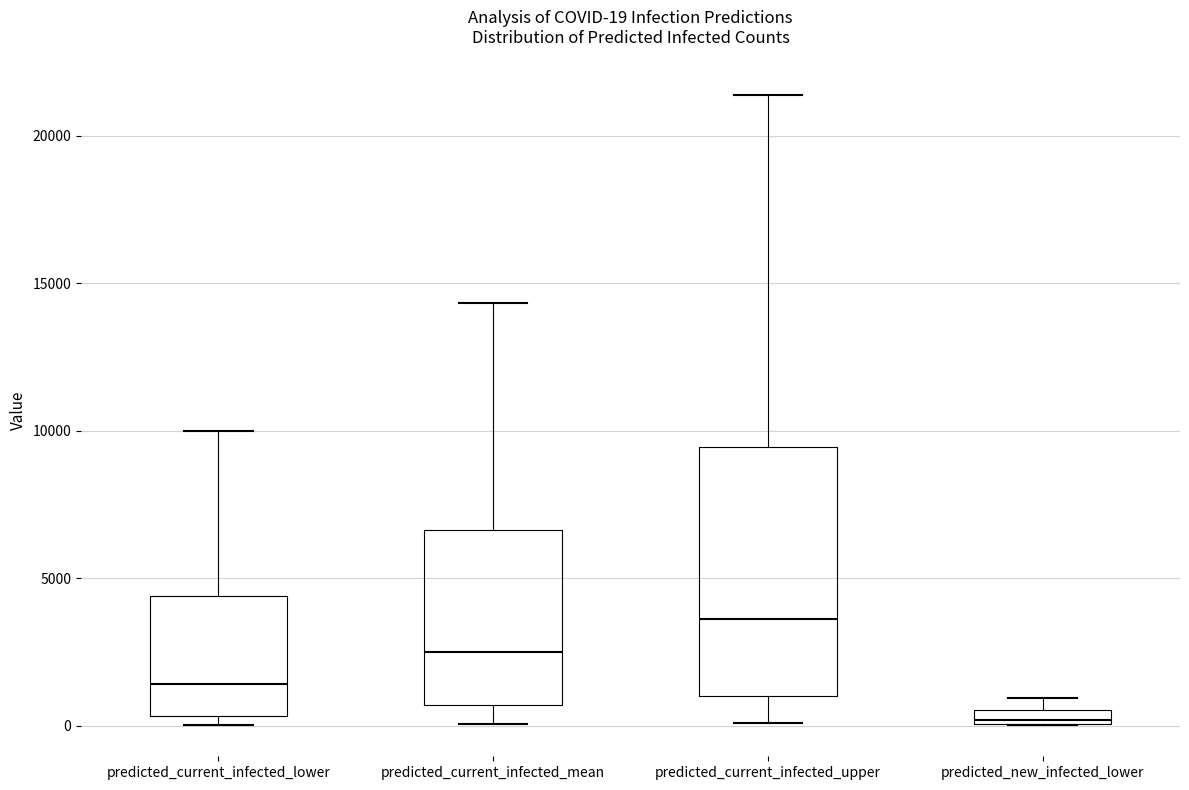

Which box's median line is the highest?

predicted_current_infected_upper